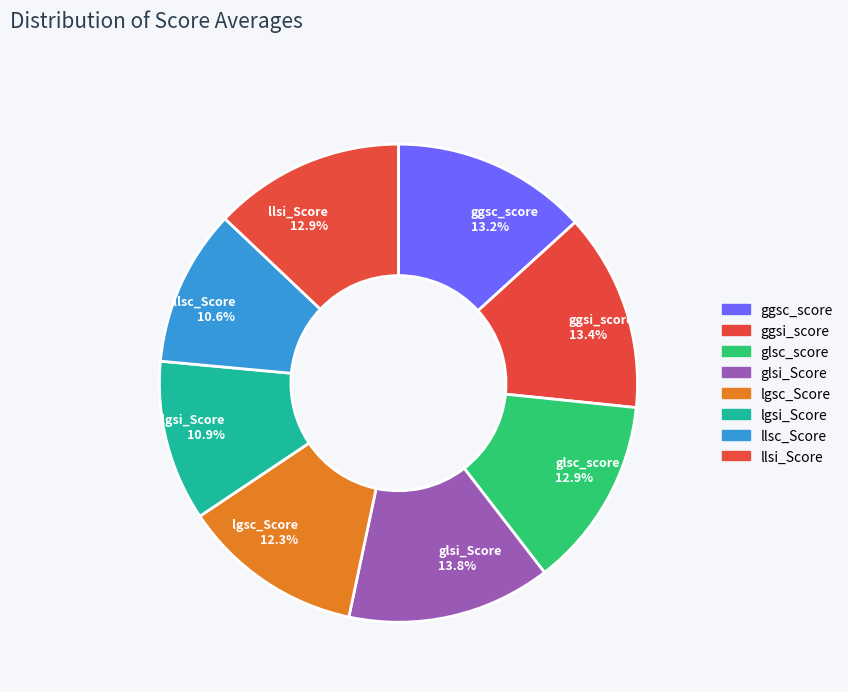

What percentage is the ggsc_score slice, to the nearest percent?

13%